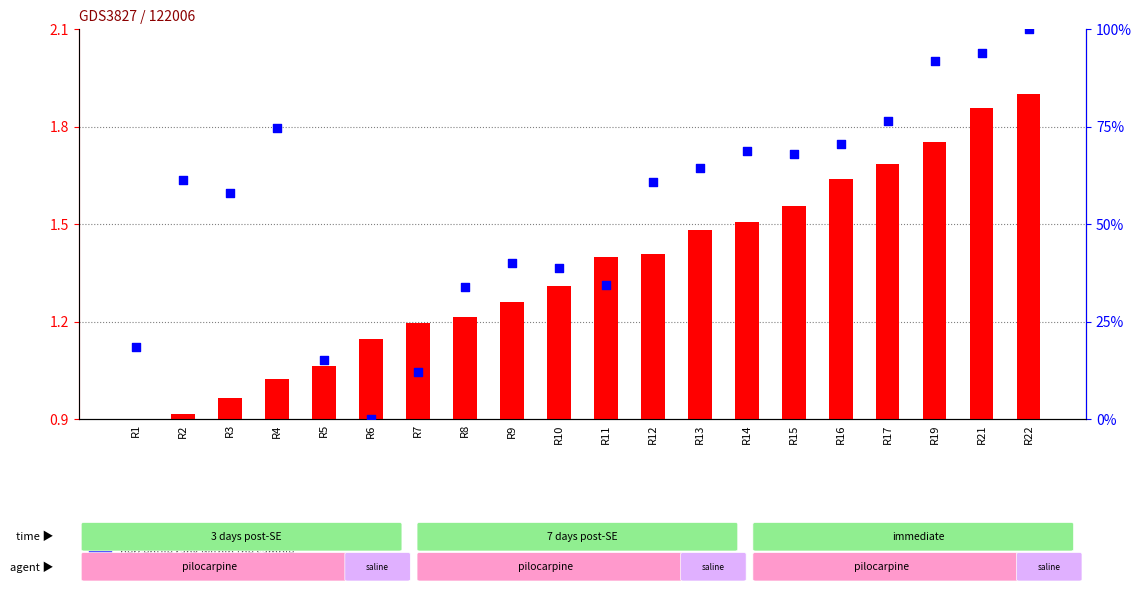

Which series has the widest spread of Y values?

percentile rank within the sample